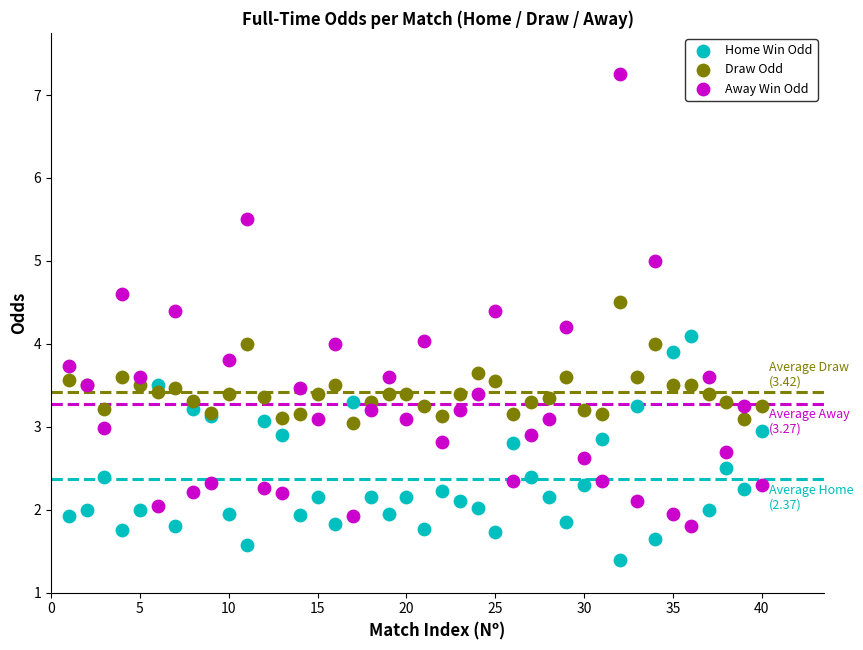

Which series contains the lowest Y value?

Home Win Odd